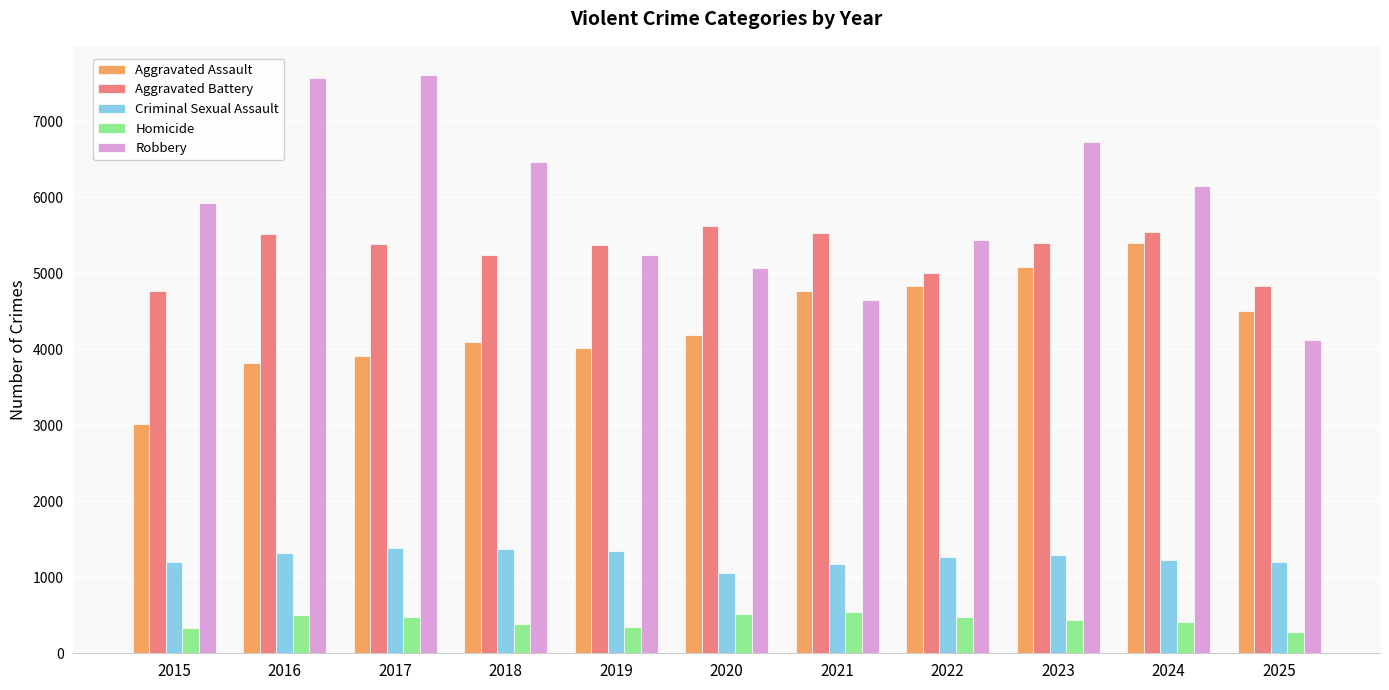

Is the value of Criminal Sexual Assault at 2019 greater than the value of Homicide at 2025?

Yes